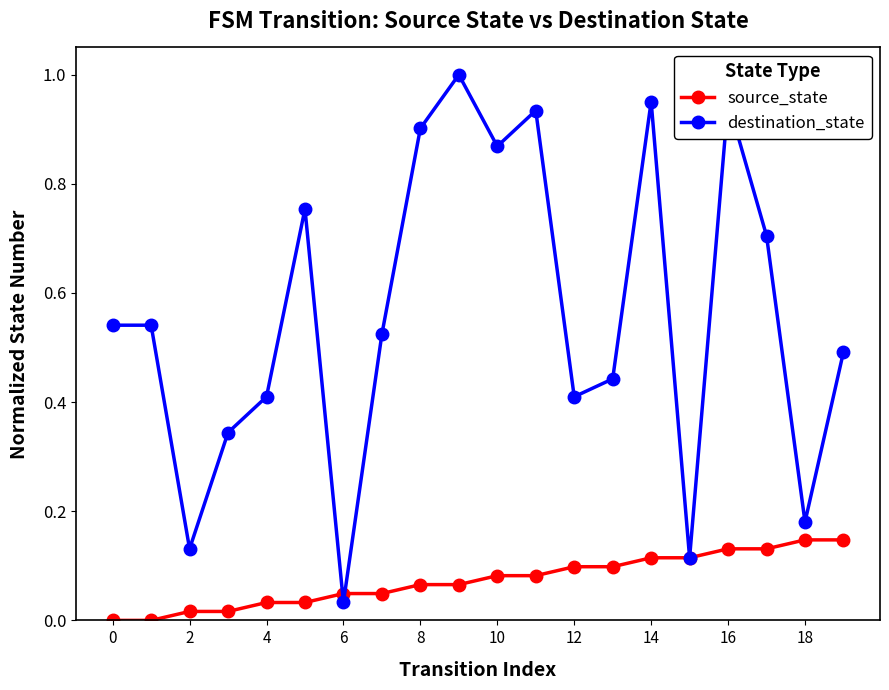

Rank the series by their maximum value, from highest to lowest.

destination_state, source_state